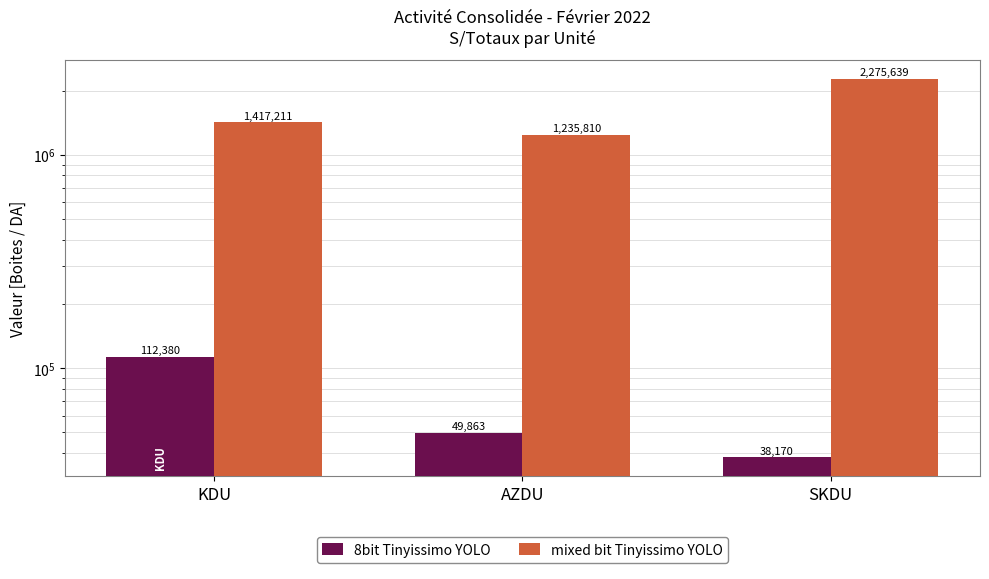

The mixed bit Tinyissimo YOLO series shows 609257 at KDU. True or false?

False